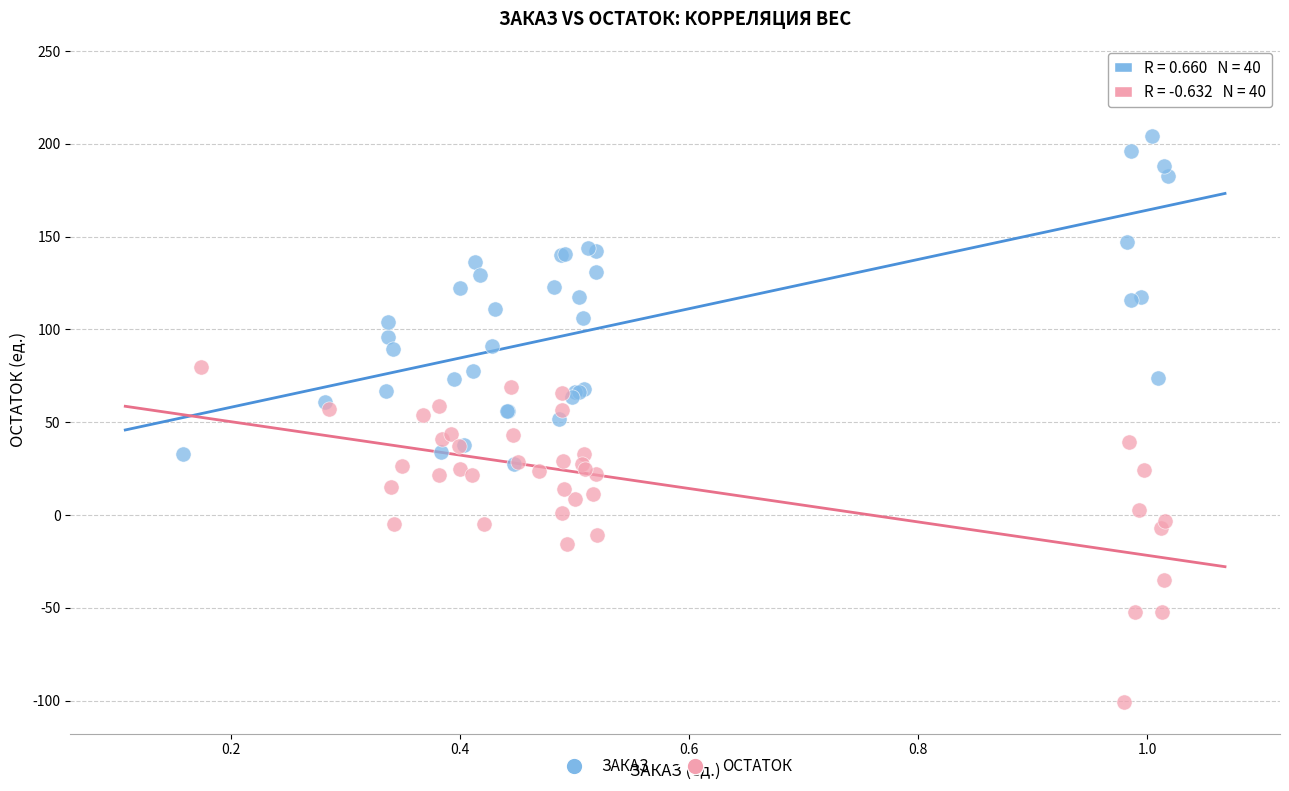

Which series contains the lowest Y value?

ОСТАТОК